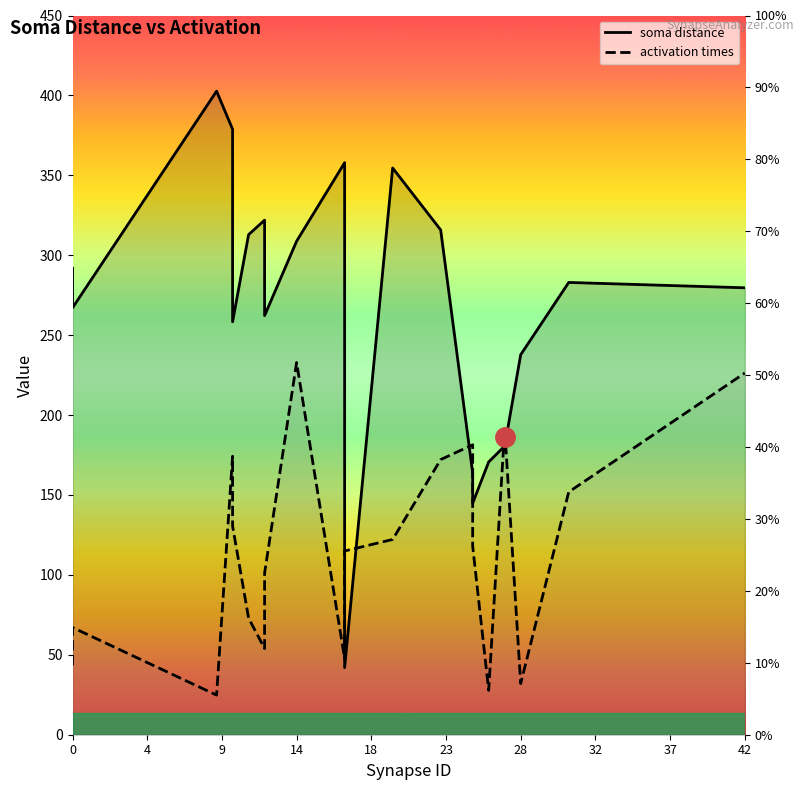

How many lines are shown in the chart?

2